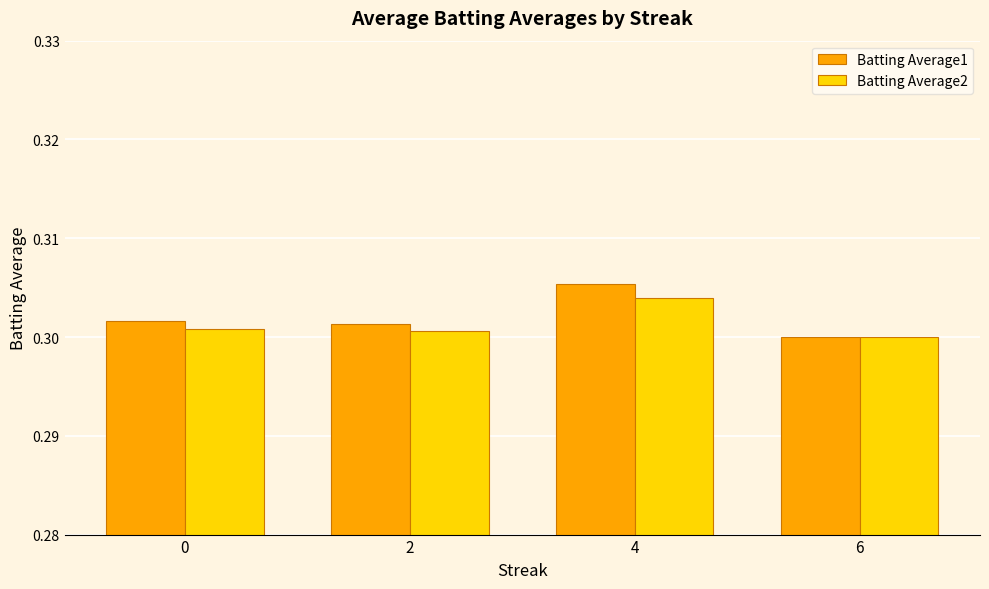

Which series changed the most between 2 and 4?

Batting Average1